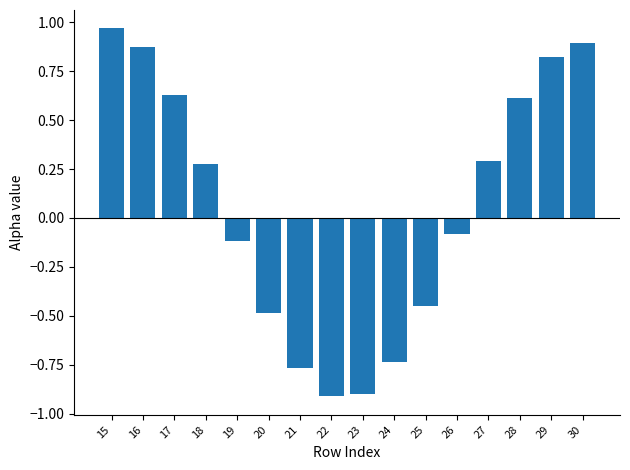

What is the value of the 9th bar from the left?

-0.9